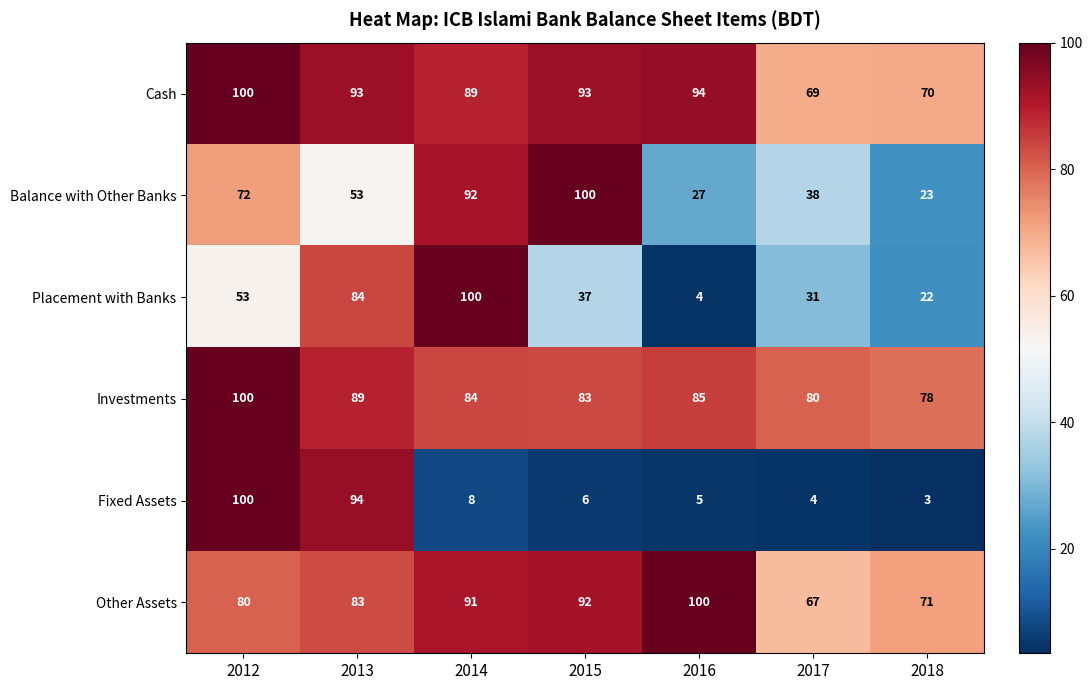

What is the difference between the Cash values at 2013 and 2018?

23